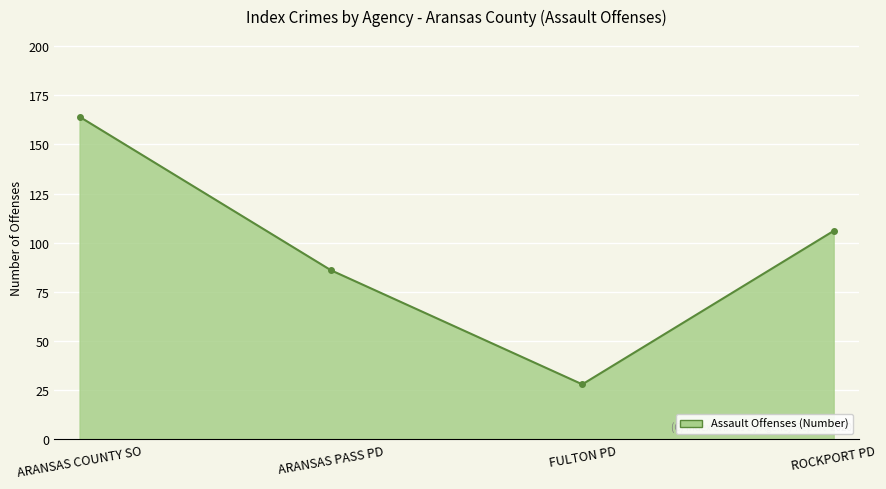

What is the difference between the maximum and minimum values?

136